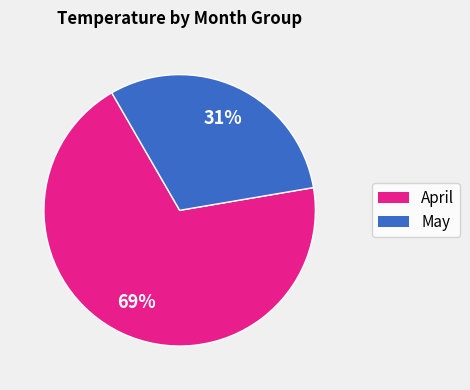

Is there a majority slice in this chart?

Yes